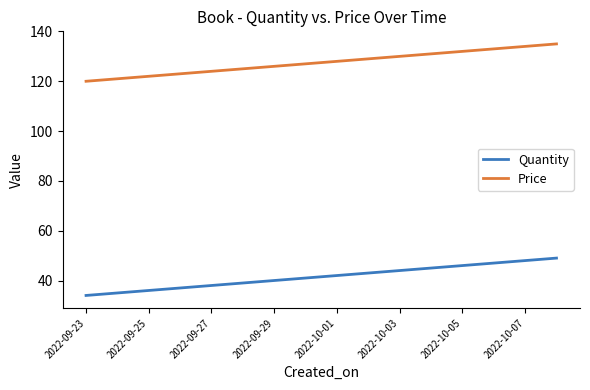

What is the difference between the maximum and minimum values in the Price series?

15